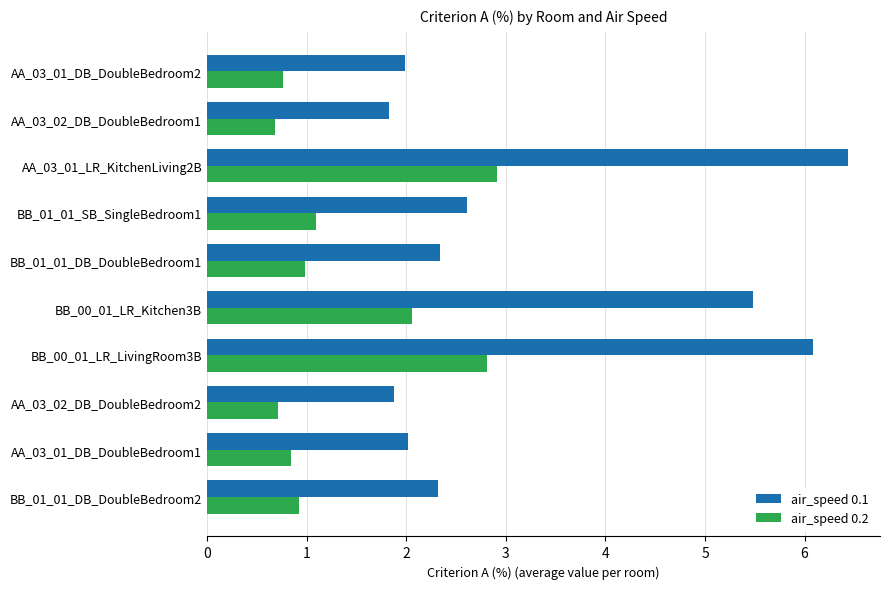

How many air_speed 0.1 values are between 1 and 5?

7